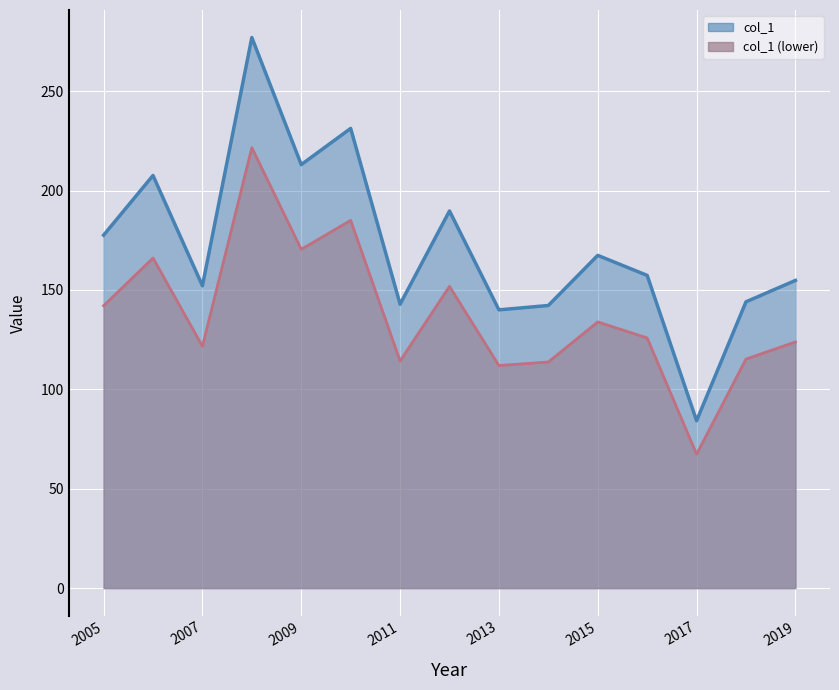

Where does the data first go above 157?

2005